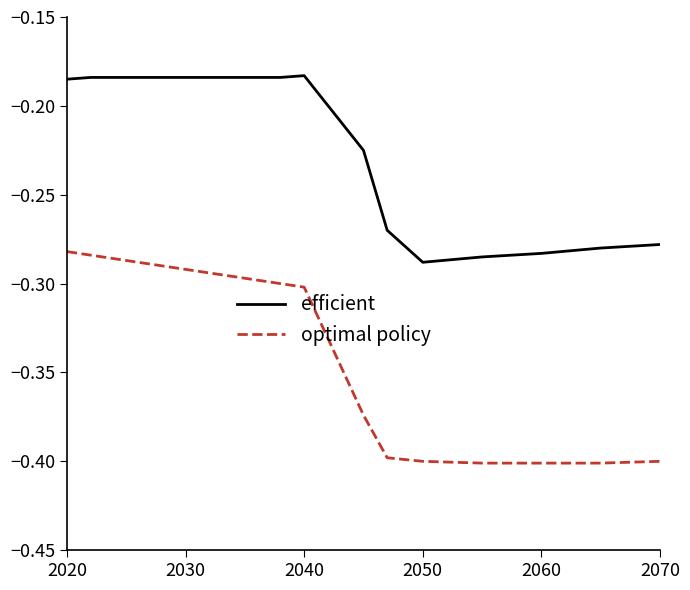

List the series in order of their overall mean, highest first.

efficient, optimal policy